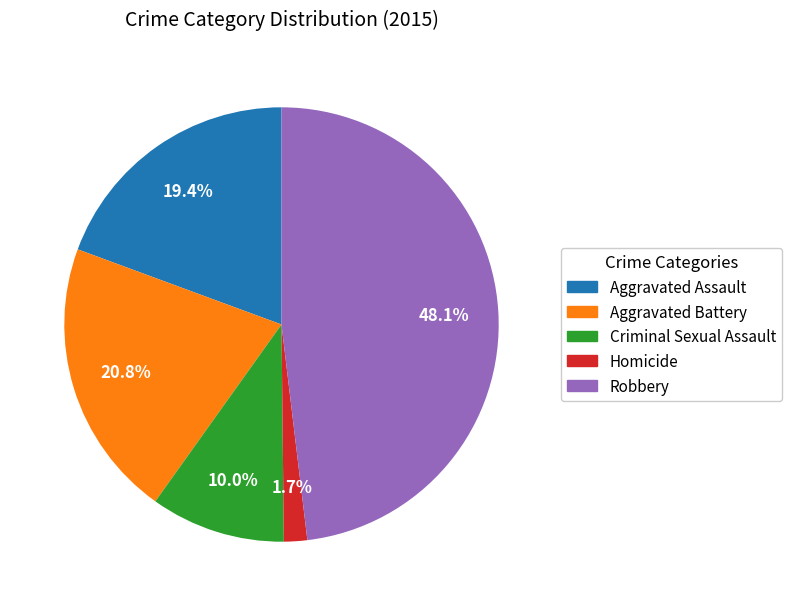

Is there a majority slice in this chart?

No